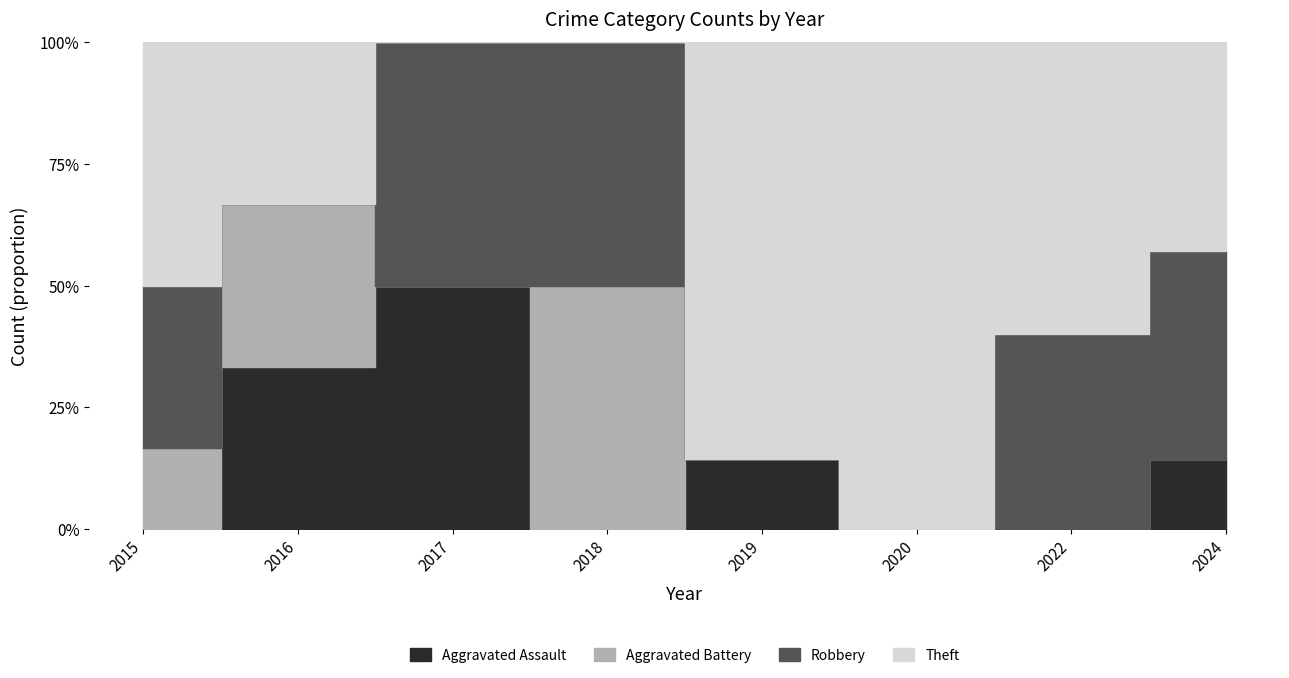

How many Total values are between 3 and 7?

6